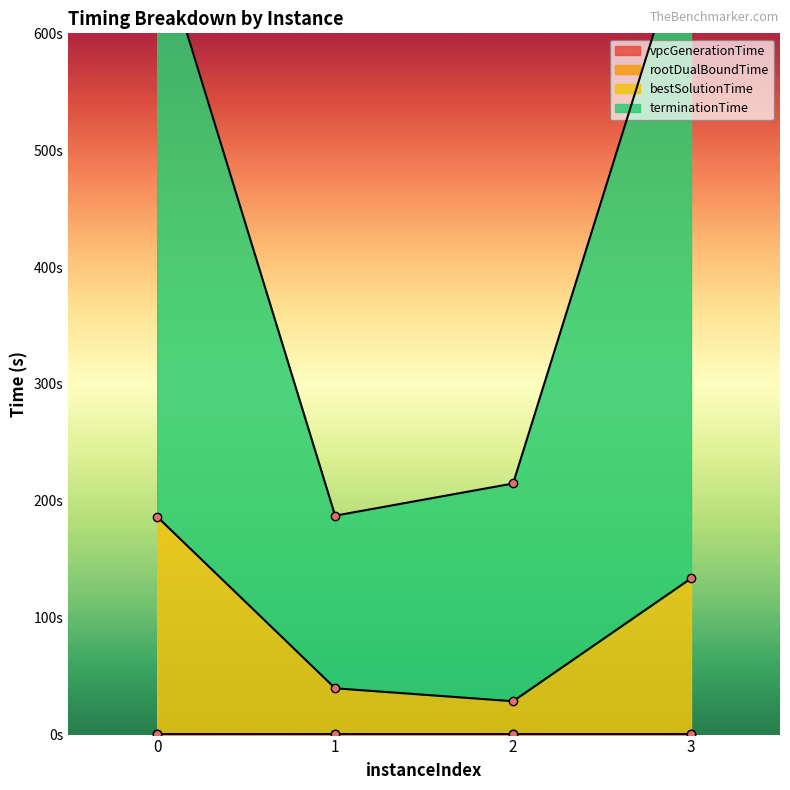

What is the sum of all bestSolutionTime values?

388.2